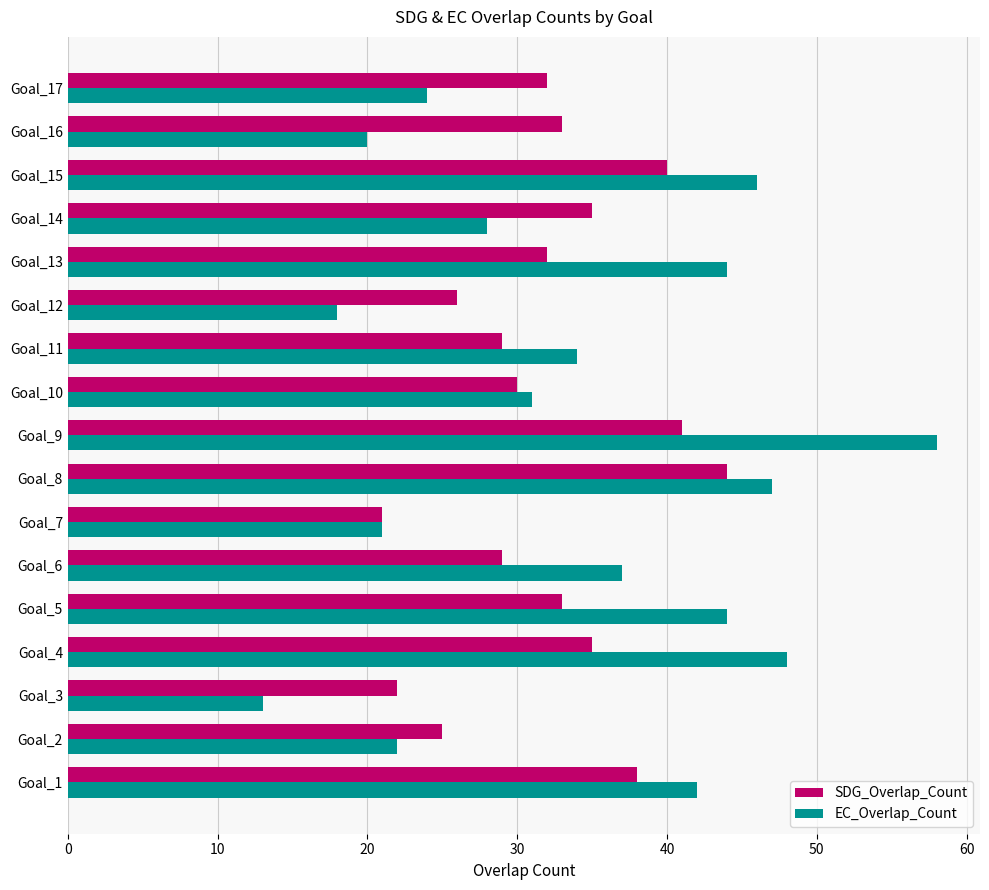

What is the difference between the maximum and minimum values in the SDG_Overlap_Count series?

23